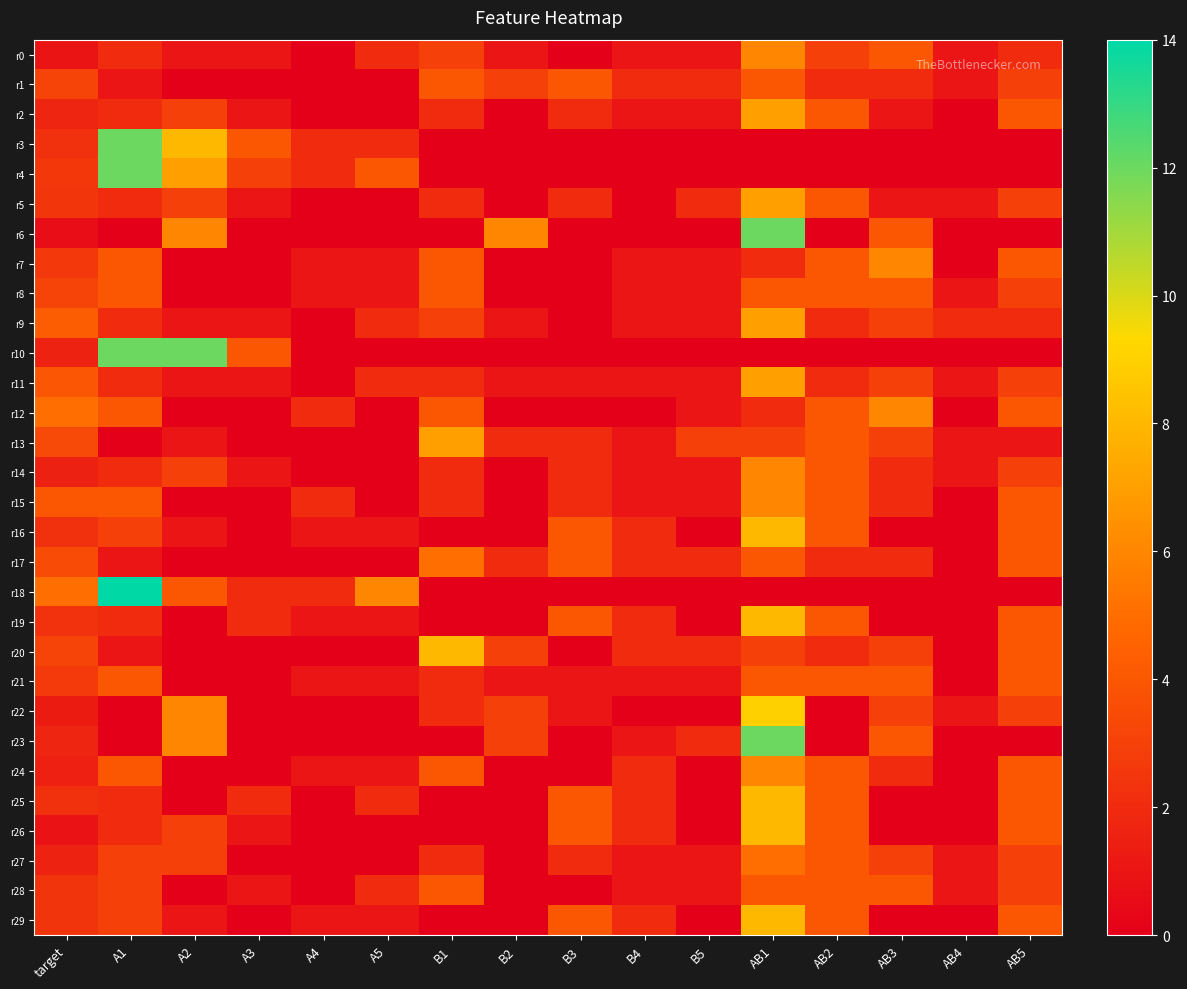

Reading left to right, transcribe all the data shown in this chart.

r0: target=0.9	A1=2.0	A2=1.0	A3=1.0	A4=0.0	A5=2.0	B1=3.0	B2=1.0	B3=0.0	B4=1.0	B5=1.0	AB1=6.0	AB2=3.0	AB3=4.0	AB4=1.0	AB5=2.0
r1: target=3.1	A1=1.0	A2=0.0	A3=0.0	A4=0.0	A5=0.0	B1=4.0	B2=3.0	B3=4.0	B4=2.0	B5=2.0	AB1=4.0	AB2=2.0	AB3=2.0	AB4=1.0	AB5=3.0
r2: target=1.7	A1=2.0	A2=3.0	A3=1.0	A4=0.0	A5=0.0	B1=2.0	B2=0.0	B3=2.0	B4=1.0	B5=1.0	AB1=7.0	AB2=4.0	AB3=1.0	AB4=0.0	AB5=4.0
r3: target=2.2	A1=12.0	A2=8.0	A3=4.0	A4=2.0	A5=2.0	B1=0.0	B2=0.0	B3=0.0	B4=0.0	B5=0.0	AB1=0.0	AB2=0.0	AB3=0.0	AB4=0.0	AB5=0.0
r4: target=2.5	A1=12.0	A2=7.0	A3=3.0	A4=2.0	A5=4.0	B1=0.0	B2=0.0	B3=0.0	B4=0.0	B5=0.0	AB1=0.0	AB2=0.0	AB3=0.0	AB4=0.0	AB5=0.0
r5: target=2.5	A1=2.0	A2=3.0	A3=1.0	A4=0.0	A5=0.0	B1=2.0	B2=0.0	B3=2.0	B4=0.0	B5=2.0	AB1=7.0	AB2=4.0	AB3=1.0	AB4=1.0	AB5=3.0
r6: target=0.6	A1=0.0	A2=6.0	A3=0.0	A4=0.0	A5=0.0	B1=0.0	B2=6.0	B3=0.0	B4=0.0	B5=0.0	AB1=12.0	AB2=0.0	AB3=4.0	AB4=0.0	AB5=0.0
r7: target=2.6	A1=4.0	A2=0.0	A3=0.0	A4=1.0	A5=1.0	B1=4.0	B2=0.0	B3=0.0	B4=1.0	B5=1.0	AB1=2.0	AB2=4.0	AB3=6.0	AB4=0.0	AB5=4.0
r8: target=3.1	A1=4.0	A2=0.0	A3=0.0	A4=1.0	A5=1.0	B1=4.0	B2=0.0	B3=0.0	B4=1.0	B5=1.0	AB1=4.0	AB2=4.0	AB3=4.0	AB4=1.0	AB5=3.0
r9: target=4.3	A1=2.0	A2=1.0	A3=1.0	A4=0.0	A5=2.0	B1=3.0	B2=1.0	B3=0.0	B4=1.0	B5=1.0	AB1=7.0	AB2=2.0	AB3=3.0	AB4=2.0	AB5=2.0
r10: target=1.6	A1=12.0	A2=12.0	A3=4.0	A4=0.0	A5=0.0	B1=0.0	B2=0.0	B3=0.0	B4=0.0	B5=0.0	AB1=0.0	AB2=0.0	AB3=0.0	AB4=0.0	AB5=0.0
r11: target=4.0	A1=2.0	A2=1.0	A3=1.0	A4=0.0	A5=2.0	B1=2.0	B2=1.0	B3=1.0	B4=1.0	B5=1.0	AB1=7.0	AB2=2.0	AB3=3.0	AB4=1.0	AB5=3.0
r12: target=5.0	A1=4.0	A2=0.0	A3=0.0	A4=2.0	A5=0.0	B1=4.0	B2=0.0	B3=0.0	B4=0.0	B5=1.0	AB1=2.0	AB2=4.0	AB3=6.0	AB4=0.0	AB5=4.0
r13: target=3.4	A1=0.0	A2=1.0	A3=0.0	A4=0.0	A5=0.0	B1=7.0	B2=2.0	B3=2.0	B4=1.0	B5=3.0	AB1=3.0	AB2=4.0	AB3=3.0	AB4=1.0	AB5=1.0
r14: target=1.6	A1=2.0	A2=3.0	A3=1.0	A4=0.0	A5=0.0	B1=2.0	B2=0.0	B3=2.0	B4=1.0	B5=1.0	AB1=6.0	AB2=4.0	AB3=2.0	AB4=1.0	AB5=3.0
r15: target=4.0	A1=4.0	A2=0.0	A3=0.0	A4=2.0	A5=0.0	B1=2.0	B2=0.0	B3=2.0	B4=1.0	B5=1.0	AB1=6.0	AB2=4.0	AB3=2.0	AB4=0.0	AB5=4.0
r16: target=2.2	A1=3.0	A2=1.0	A3=0.0	A4=1.0	A5=1.0	B1=0.0	B2=0.0	B3=4.0	B4=2.0	B5=0.0	AB1=8.0	AB2=4.0	AB3=0.0	AB4=0.0	AB5=4.0
r17: target=3.5	A1=1.0	A2=0.0	A3=0.0	A4=0.0	A5=0.0	B1=5.0	B2=2.0	B3=4.0	B4=2.0	B5=2.0	AB1=4.0	AB2=2.0	AB3=2.0	AB4=0.0	AB5=4.0
r18: target=5.0	A1=14.0	A2=4.0	A3=2.0	A4=2.0	A5=6.0	B1=0.0	B2=0.0	B3=0.0	B4=0.0	B5=0.0	AB1=0.0	AB2=0.0	AB3=0.0	AB4=0.0	AB5=0.0
r19: target=2.3	A1=2.0	A2=0.0	A3=2.0	A4=1.0	A5=1.0	B1=0.0	B2=0.0	B3=4.0	B4=2.0	B5=0.0	AB1=8.0	AB2=4.0	AB3=0.0	AB4=0.0	AB5=4.0
r20: target=3.1	A1=1.0	A2=0.0	A3=0.0	A4=0.0	A5=0.0	B1=8.0	B2=3.0	B3=0.0	B4=2.0	B5=2.0	AB1=3.0	AB2=2.0	AB3=3.0	AB4=0.0	AB5=4.0
r21: target=2.7	A1=4.0	A2=0.0	A3=0.0	A4=1.0	A5=1.0	B1=2.0	B2=1.0	B3=1.0	B4=1.0	B5=1.0	AB1=4.0	AB2=4.0	AB3=4.0	AB4=0.0	AB5=4.0
r22: target=1.3	A1=0.0	A2=6.0	A3=0.0	A4=0.0	A5=0.0	B1=2.0	B2=3.0	B3=1.0	B4=0.0	B5=0.0	AB1=9.0	AB2=0.0	AB3=3.0	AB4=1.0	AB5=3.0
r23: target=1.7	A1=0.0	A2=6.0	A3=0.0	A4=0.0	A5=0.0	B1=0.0	B2=3.0	B3=0.0	B4=1.0	B5=2.0	AB1=12.0	AB2=0.0	AB3=4.0	AB4=0.0	AB5=0.0
r24: target=1.5	A1=4.0	A2=0.0	A3=0.0	A4=1.0	A5=1.0	B1=4.0	B2=0.0	B3=0.0	B4=2.0	B5=0.0	AB1=6.0	AB2=4.0	AB3=2.0	AB4=0.0	AB5=4.0
r25: target=2.3	A1=2.0	A2=0.0	A3=2.0	A4=0.0	A5=2.0	B1=0.0	B2=0.0	B3=4.0	B4=2.0	B5=0.0	AB1=8.0	AB2=4.0	AB3=0.0	AB4=0.0	AB5=4.0
r26: target=0.9	A1=2.0	A2=3.0	A3=1.0	A4=0.0	A5=0.0	B1=0.0	B2=0.0	B3=4.0	B4=2.0	B5=0.0	AB1=8.0	AB2=4.0	AB3=0.0	AB4=0.0	AB5=4.0
r27: target=1.6	A1=3.0	A2=3.0	A3=0.0	A4=0.0	A5=0.0	B1=2.0	B2=0.0	B3=2.0	B4=1.0	B5=1.0	AB1=5.0	AB2=4.0	AB3=3.0	AB4=1.0	AB5=3.0
r28: target=2.4	A1=3.0	A2=0.0	A3=1.0	A4=0.0	A5=2.0	B1=4.0	B2=0.0	B3=0.0	B4=1.0	B5=1.0	AB1=4.0	AB2=4.0	AB3=4.0	AB4=1.0	AB5=3.0
r29: target=2.4	A1=3.0	A2=1.0	A3=0.0	A4=1.0	A5=1.0	B1=0.0	B2=0.0	B3=4.0	B4=2.0	B5=0.0	AB1=8.0	AB2=4.0	AB3=0.0	AB4=0.0	AB5=4.0